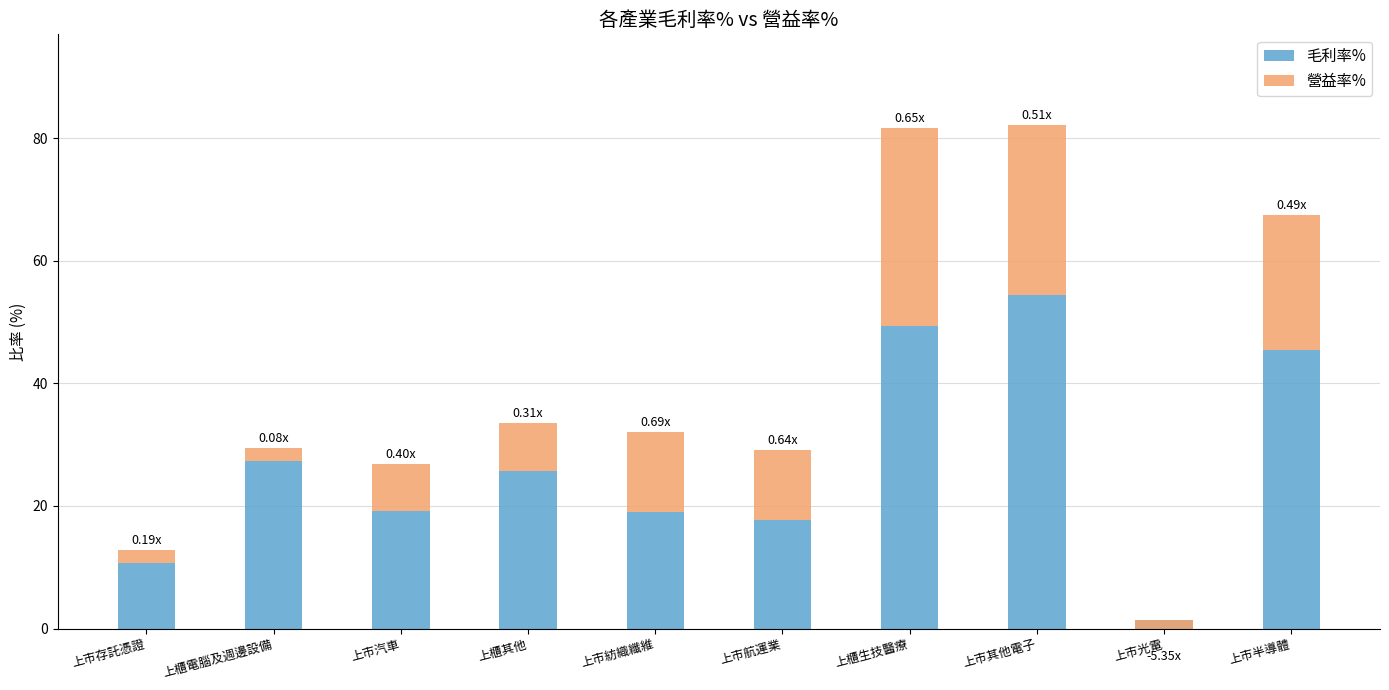

What is the difference between the second highest and minimum values in the 毛利率% series?

48.0